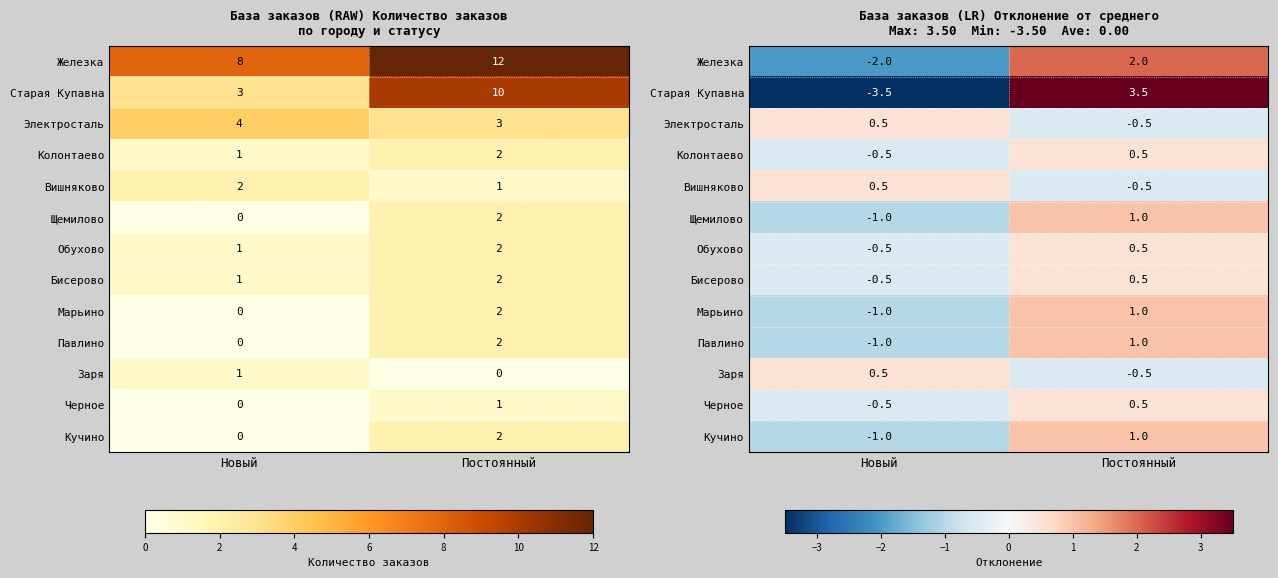

The Колонтаево series shows 0.5 at Постоянный. True or false?

True